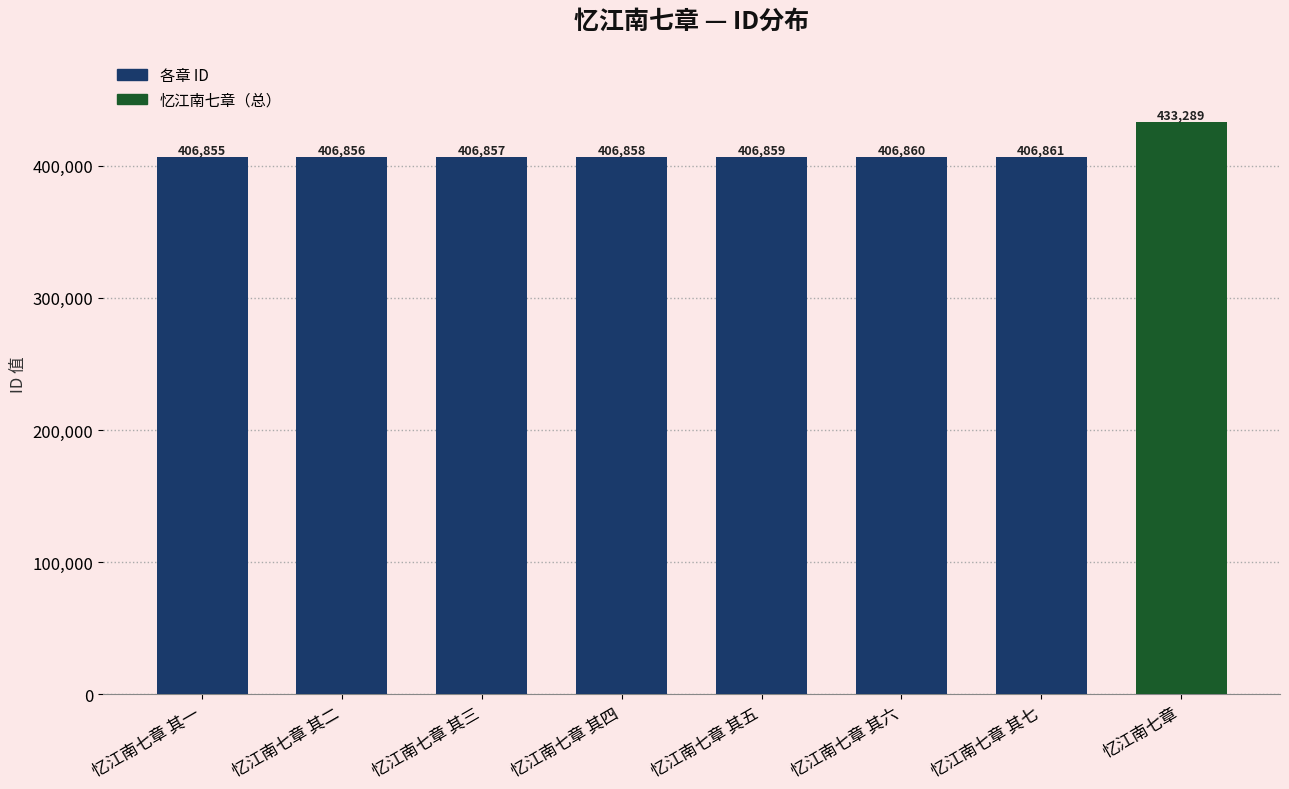

Between 忆江南七章 其五 and 忆江南七章, which is larger?

忆江南七章